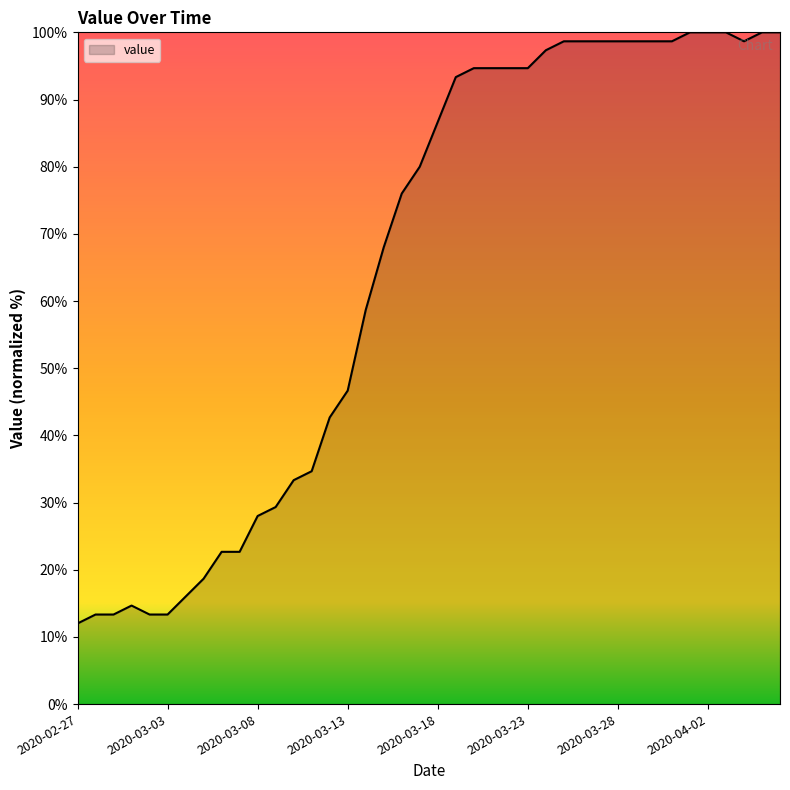

What is the difference between the maximum and minimum values?

88.0